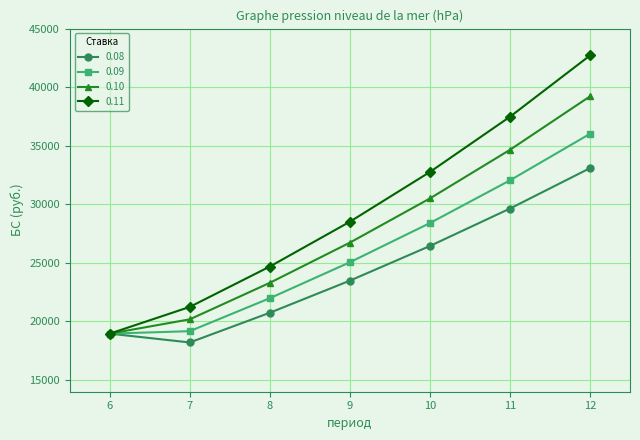

What is the difference between the maximum and minimum values in the 0.09 series?

17058.6